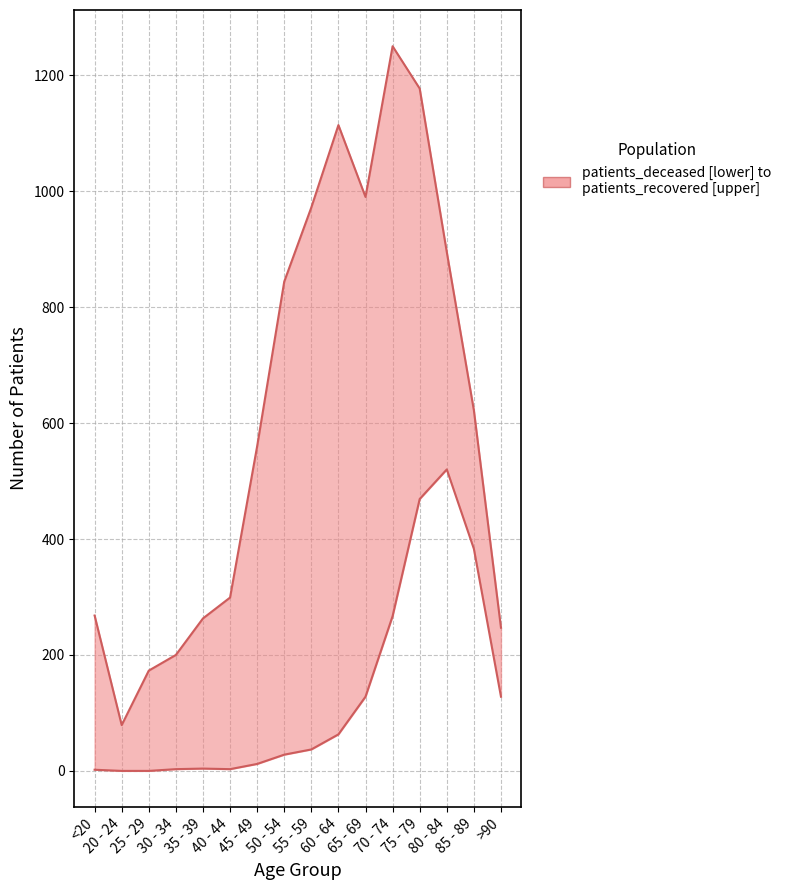

How many lines are shown in the chart?

2